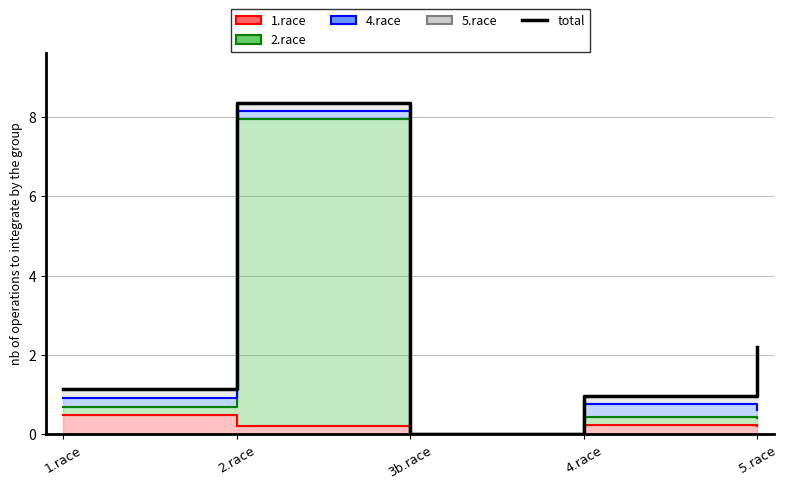

True or false: total and 1.race cross at least once.

False